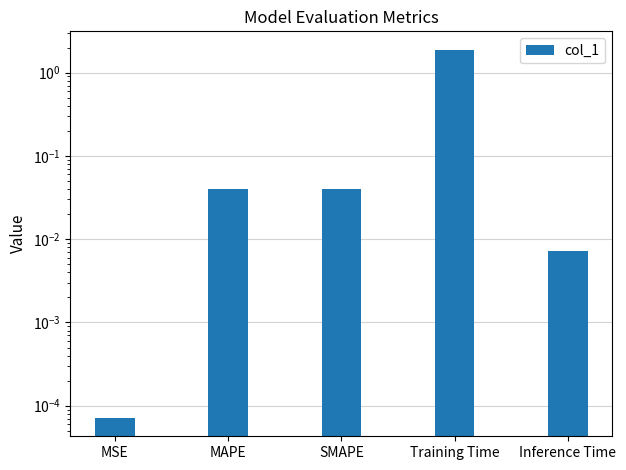

Does the chart contain stacked bars?

No